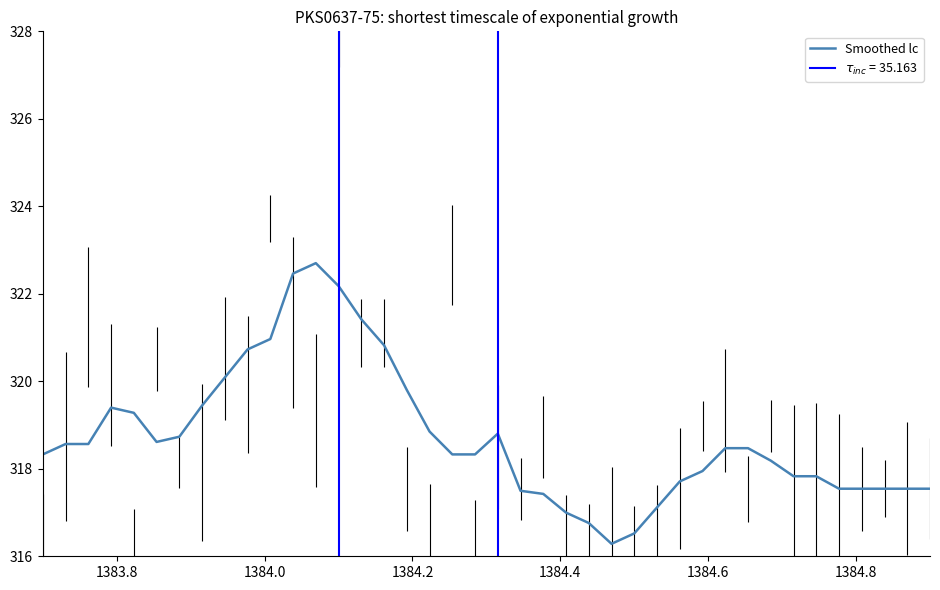

Is it true that the value at 24 is 484.7?

False